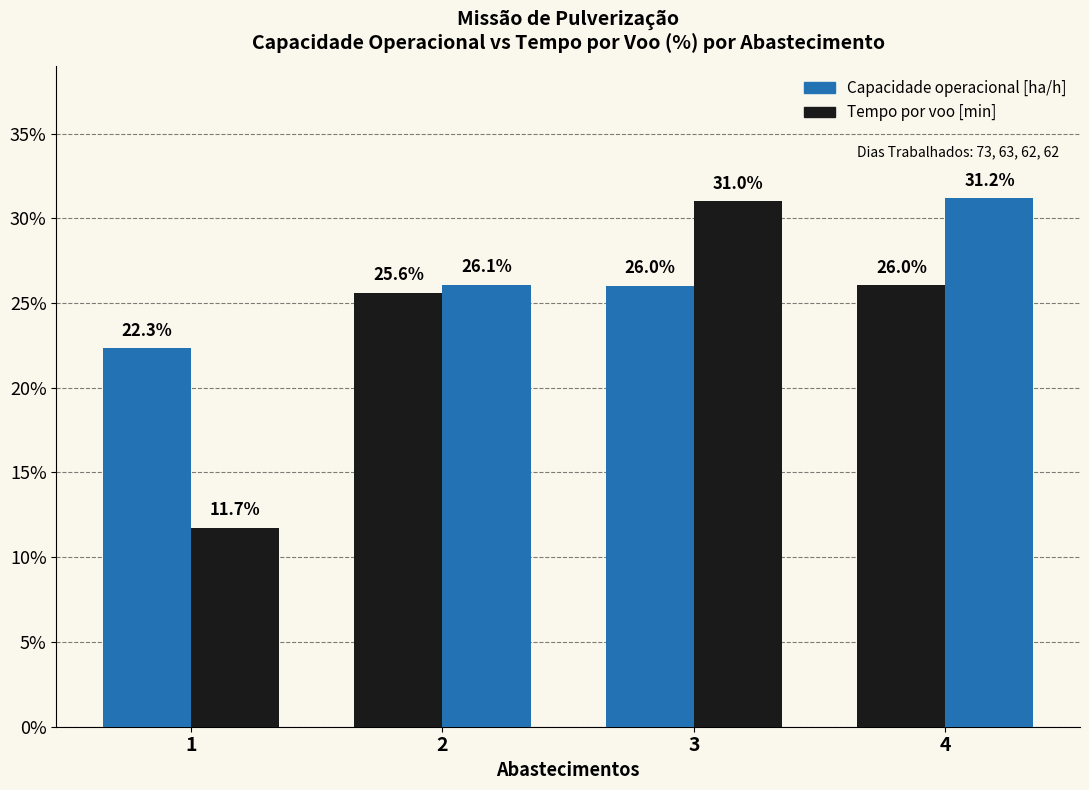

At 2, list the series in order from smallest to largest.

Capacidade operacional [ha/h], Tempo por voo [min]